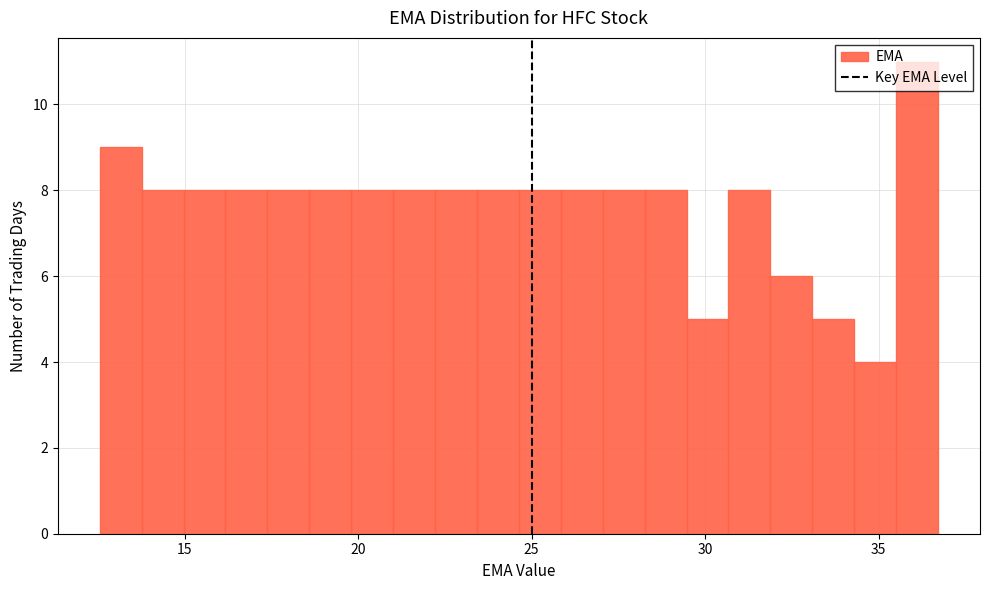

Read against the x-axis, roughly where is the centre of the tallest bar?

36.0